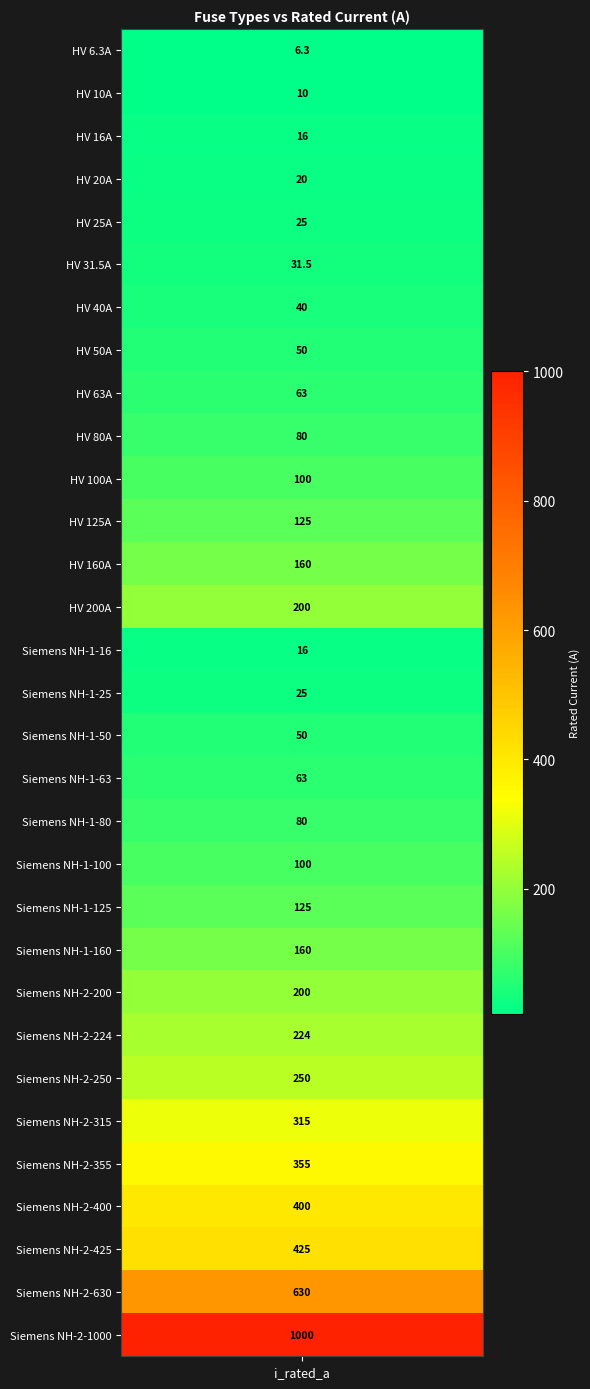

Read the value at HV 40A.

40.0